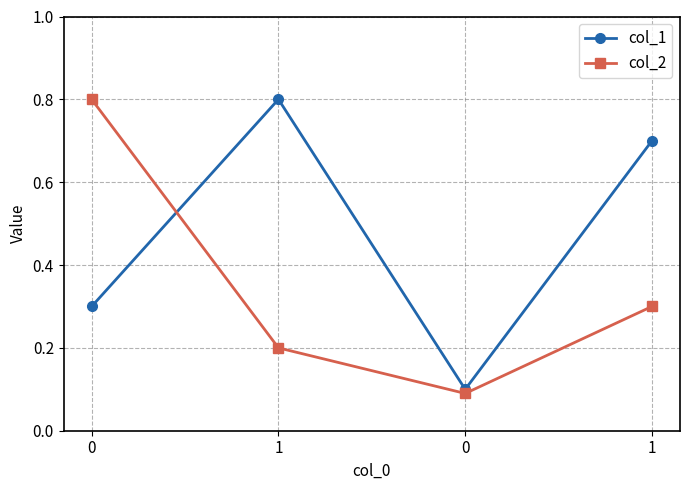

How many times do col_2 and col_1 cross each other?

1